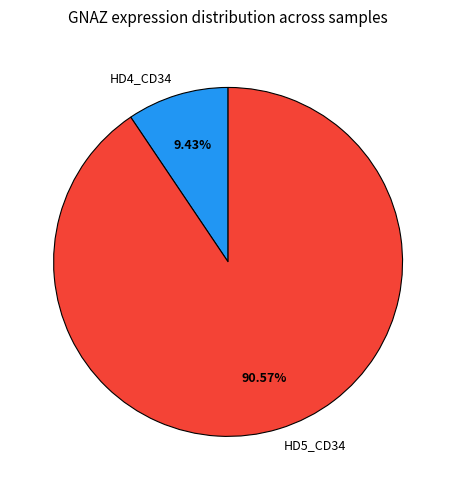

Approximately how many times larger is the value at HD5_CD34 compared to HD4_CD34?

9.6